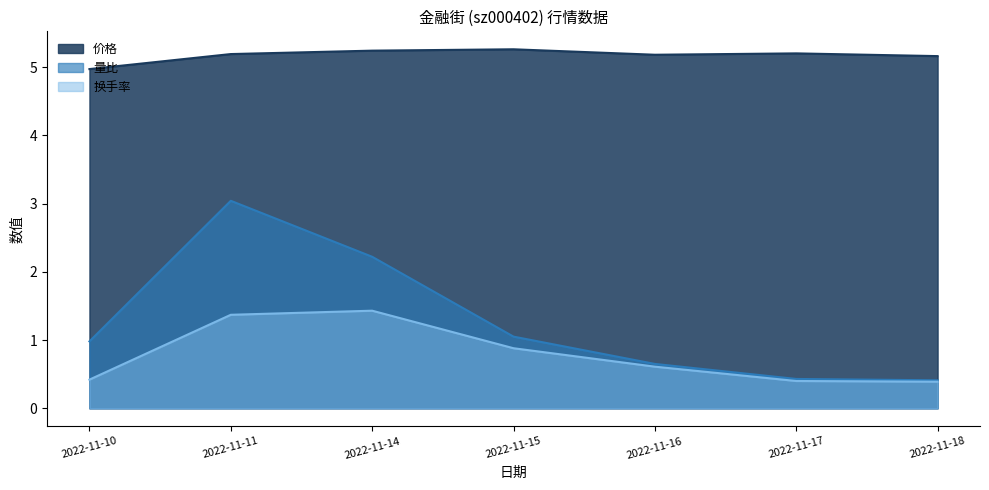

Which series changed the most between 2022-11-15 and 2022-11-17?

量比